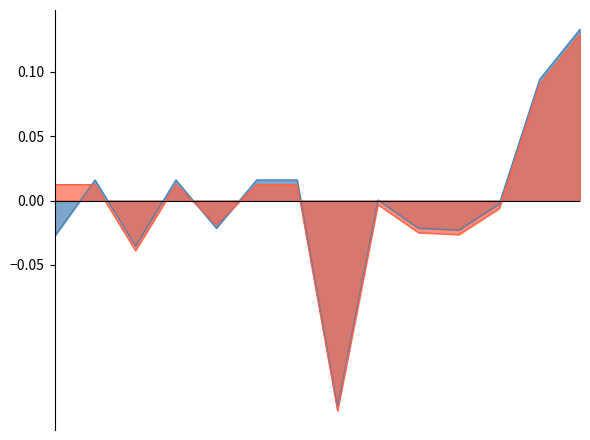

How many distinct data groups are displayed?

2